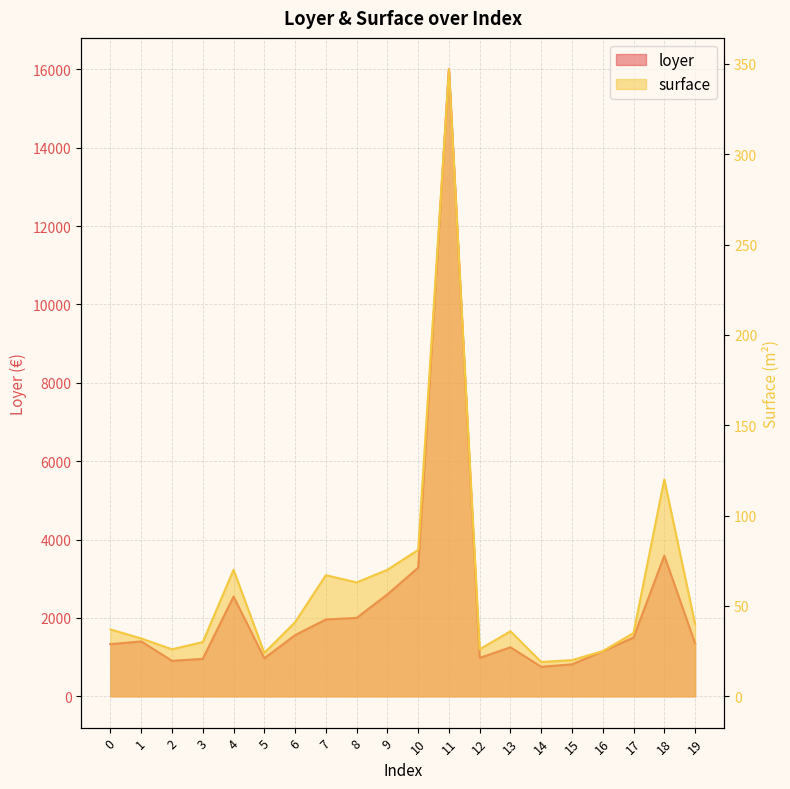

What value does the surface series have at 3?

30